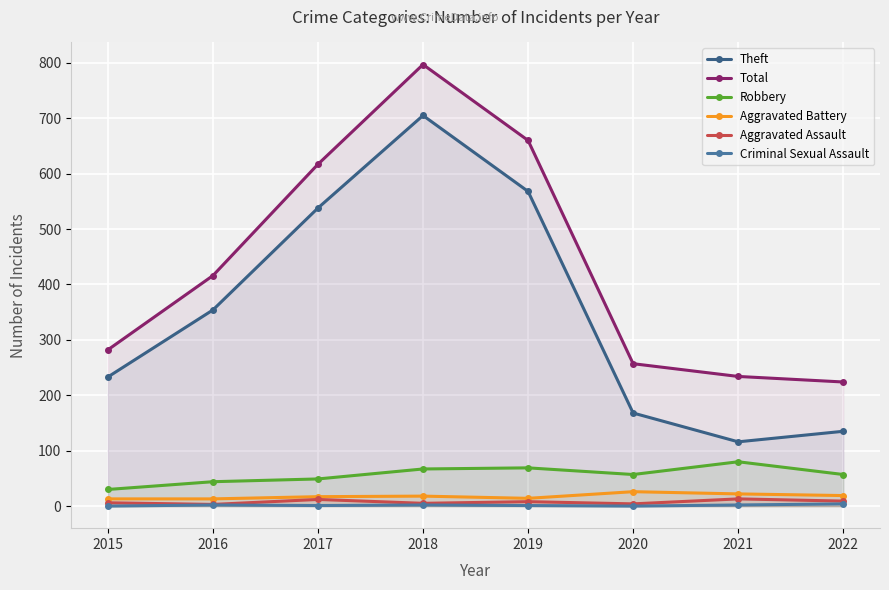

Rank the series by their maximum value, from highest to lowest.

Total, Theft, Robbery, Aggravated Battery, Aggravated Assault, Criminal Sexual Assault